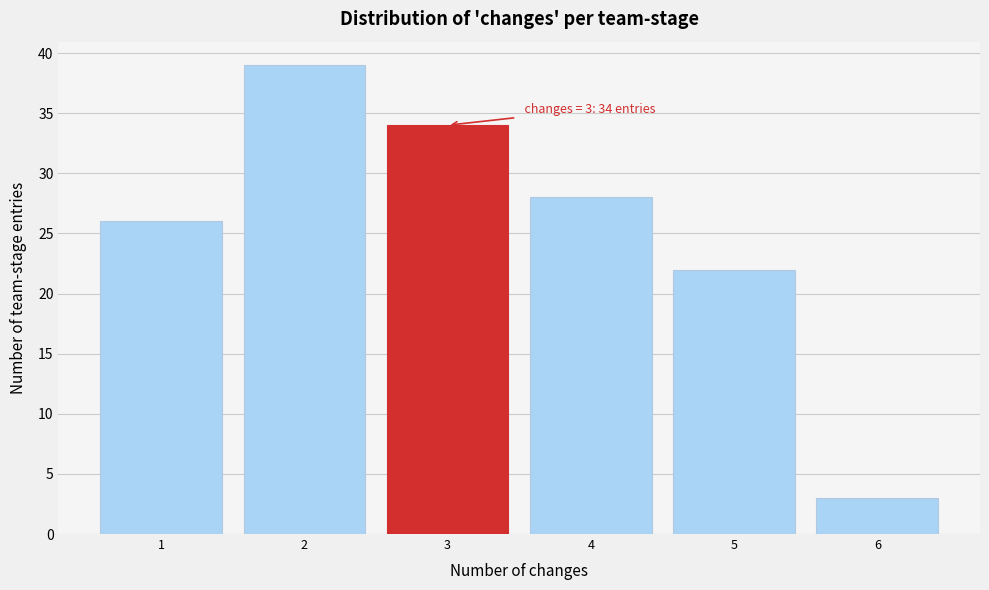

Reading left to right, what are all the values shown in this chart?

26	39	34	28	22	3